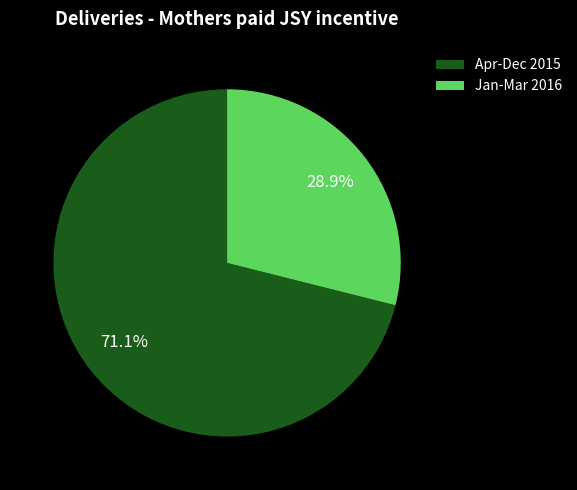

Rank the categories by value from highest to lowest.

Apr-Dec 2015, Jan-Mar 2016